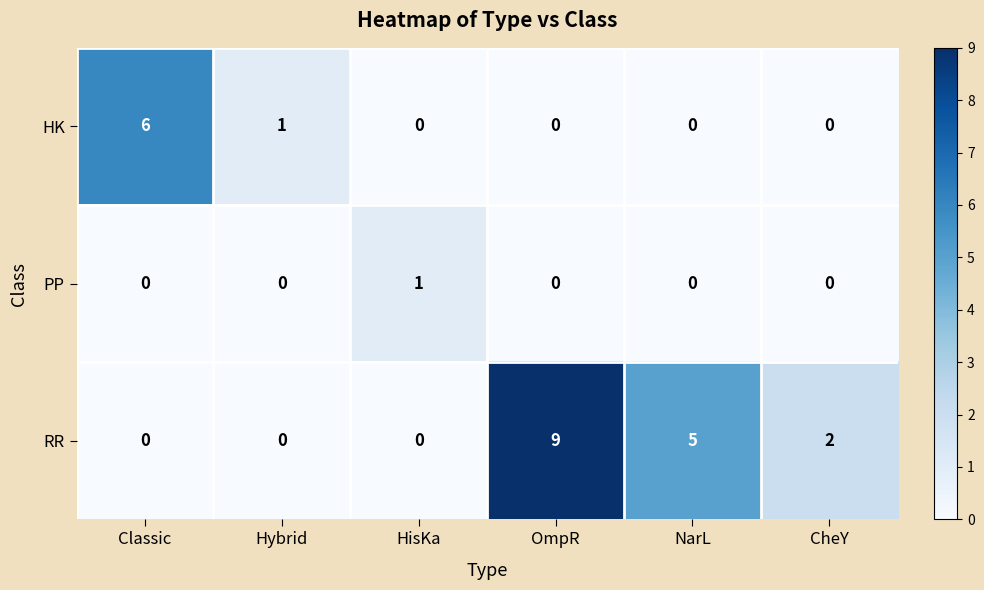

Reading left to right, transcribe all the data shown in this chart.

HK: Classic=6	Hybrid=1	HisKa=0	OmpR=0	NarL=0	CheY=0
PP: Classic=0	Hybrid=0	HisKa=1	OmpR=0	NarL=0	CheY=0
RR: Classic=0	Hybrid=0	HisKa=0	OmpR=9	NarL=5	CheY=2